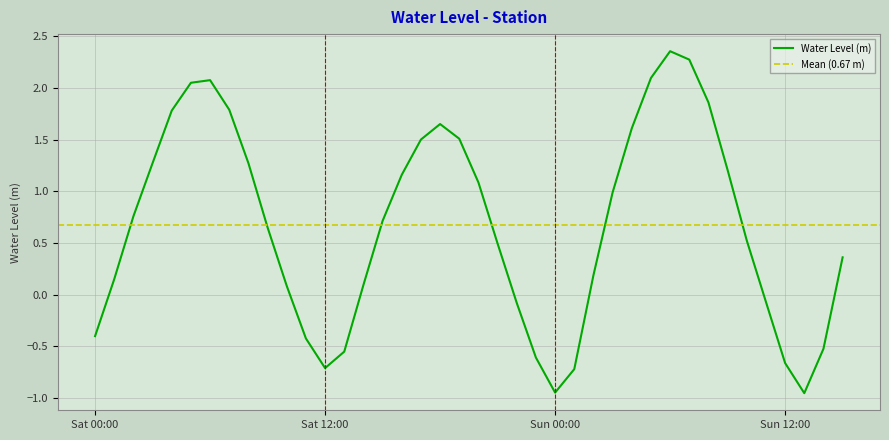

What is the greatest value displayed?

2.4